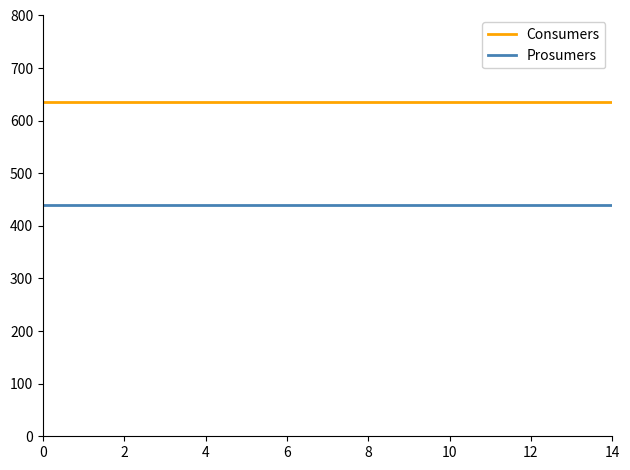

What is the greatest value displayed?

635